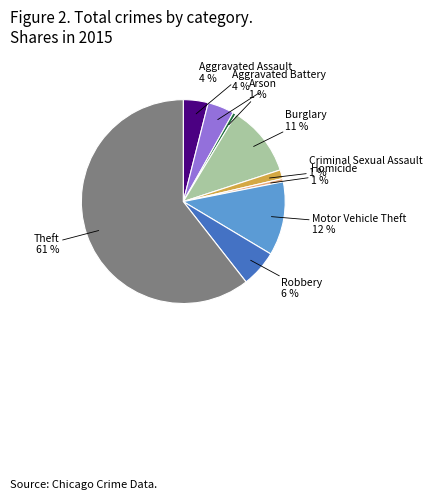

To the nearest percent, what percentage of the pie is Motor Vehicle Theft?

12%